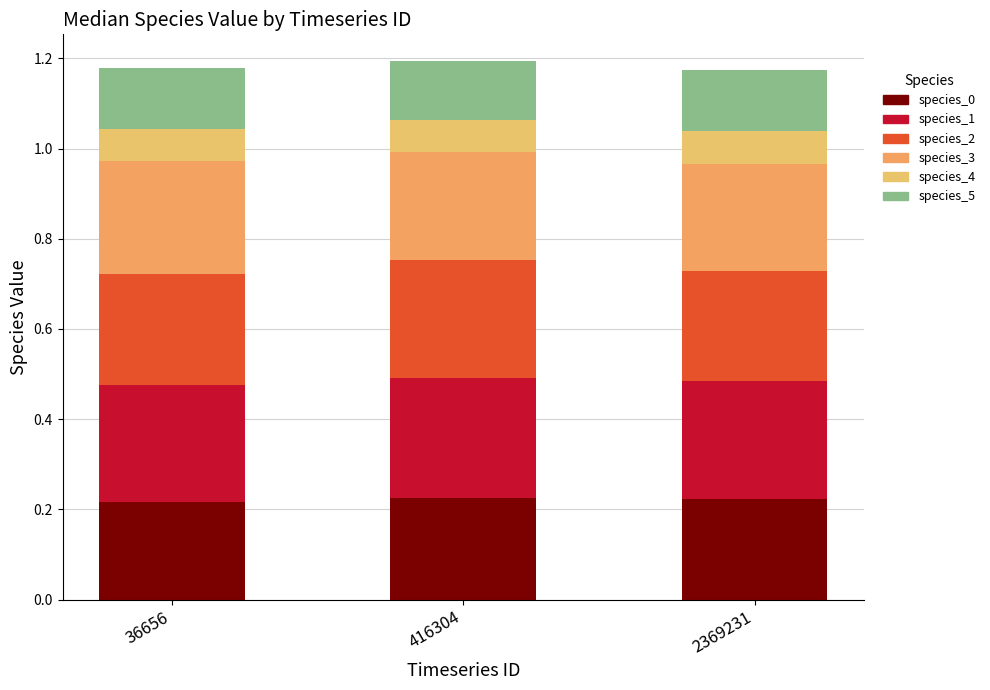

Are the bars horizontal?

No